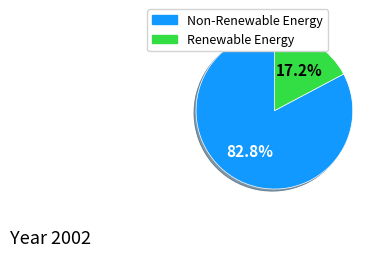

Does any single category account for the majority?

Yes